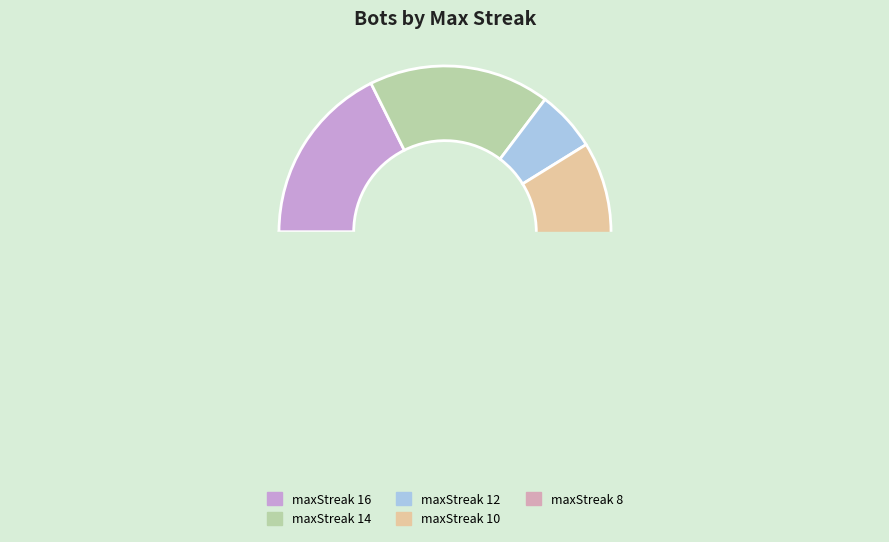

The maxStreak 16 slice represents 6% of the pie. True or false?

False